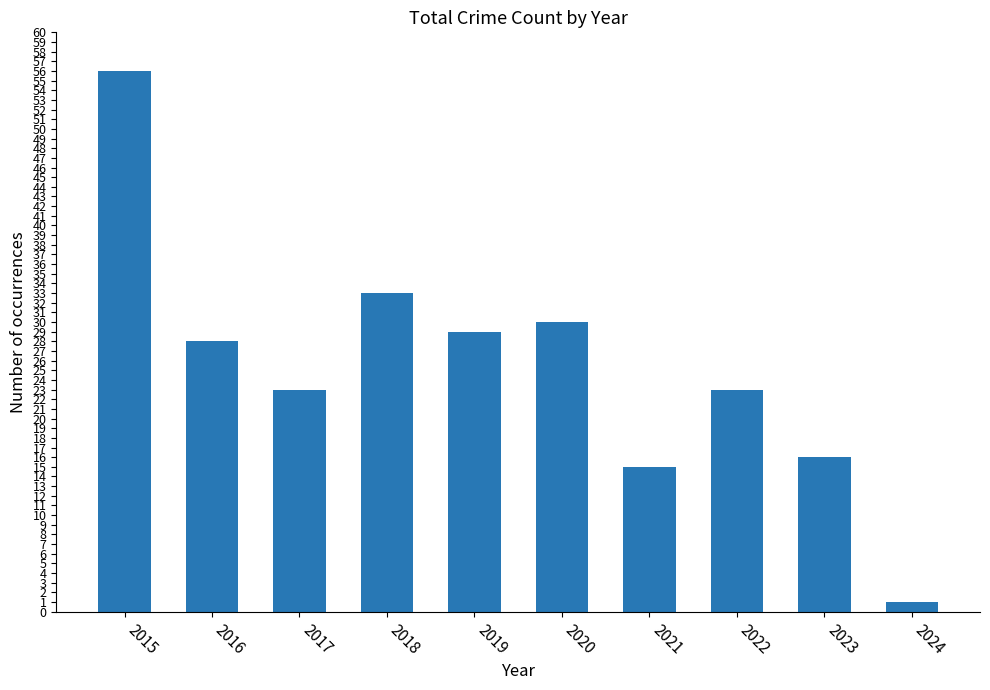

Read the value at 2016.

28